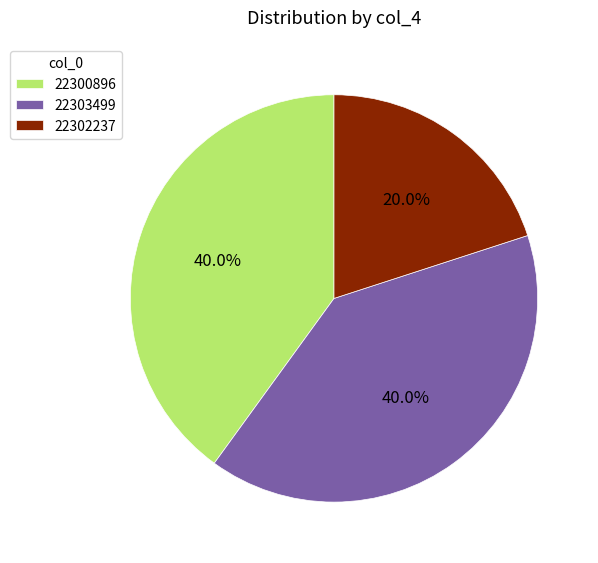

Combined, what portion of the pie is 22300896 and 22303499?

80.0%